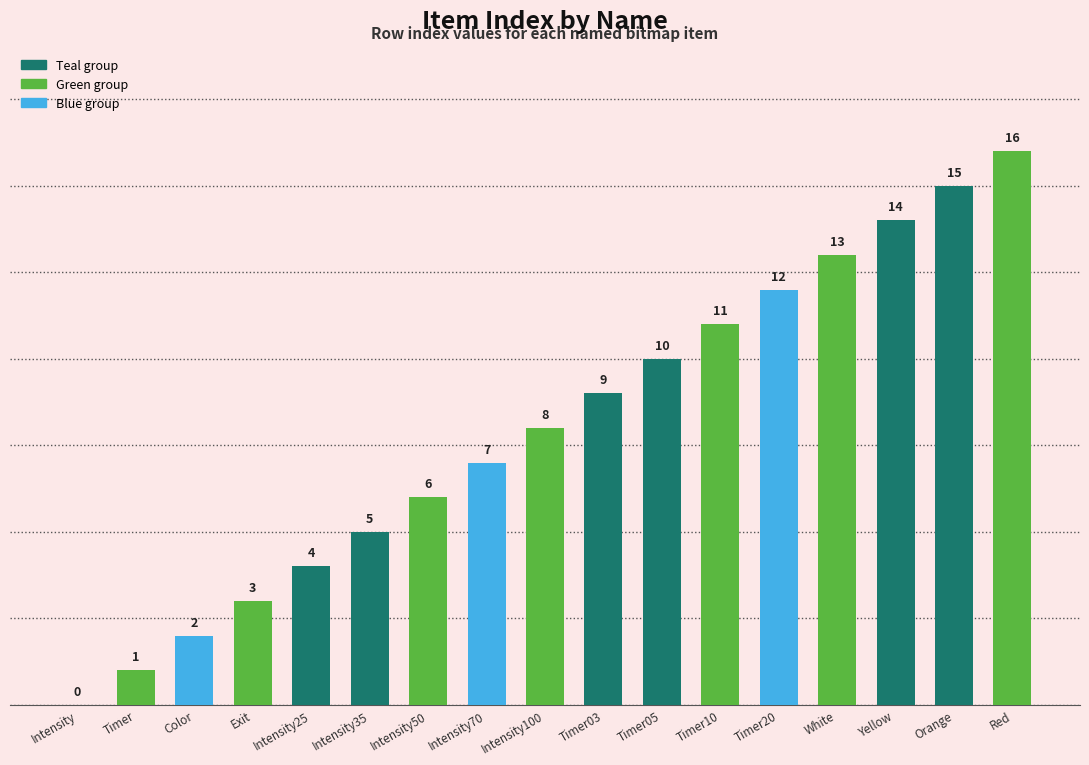

Is it true that the value at Intensity25 is 1?

False